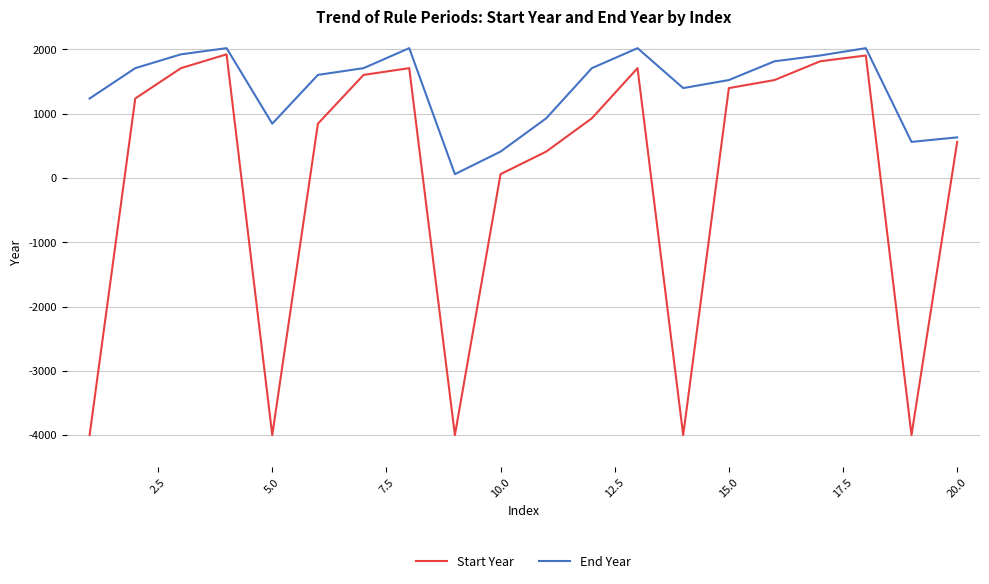

Rank the series by their average value, from highest to lowest.

End Year, Start Year